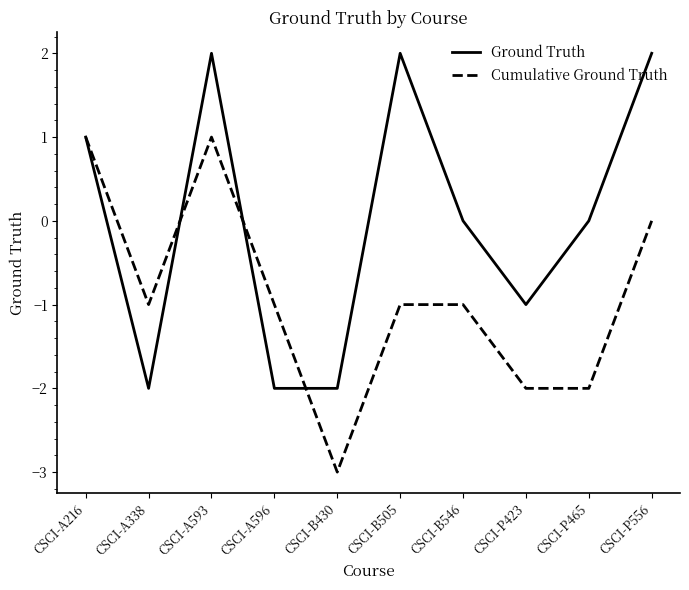

Where is Cumulative Ground Truth nearest to the value -1?

CSCI-A338